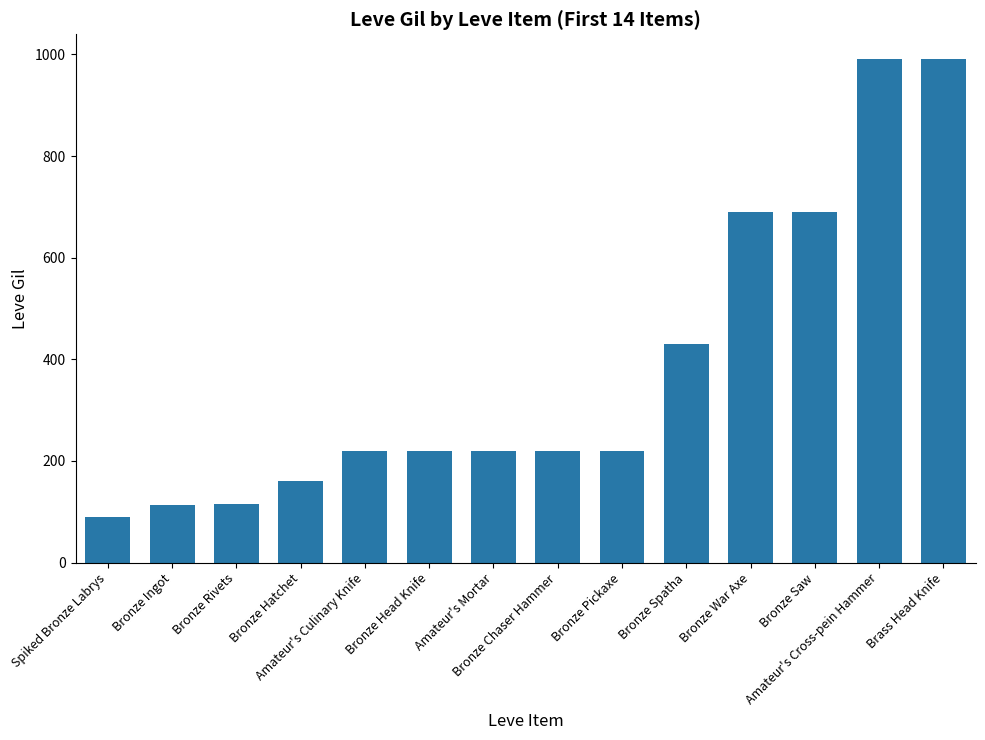

What position from the left is Bronze Rivets?

3